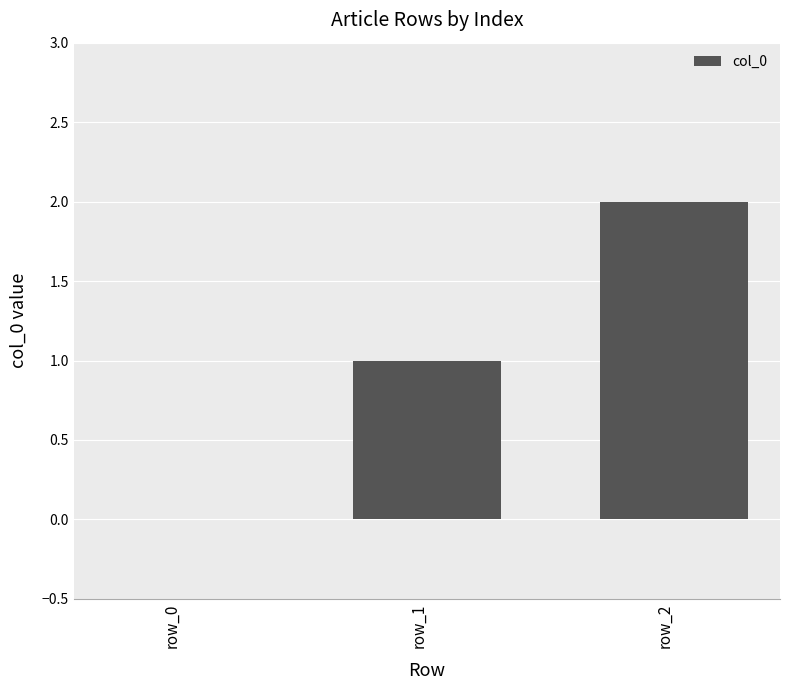

Which has a higher value, row_2 or row_1?

row_2